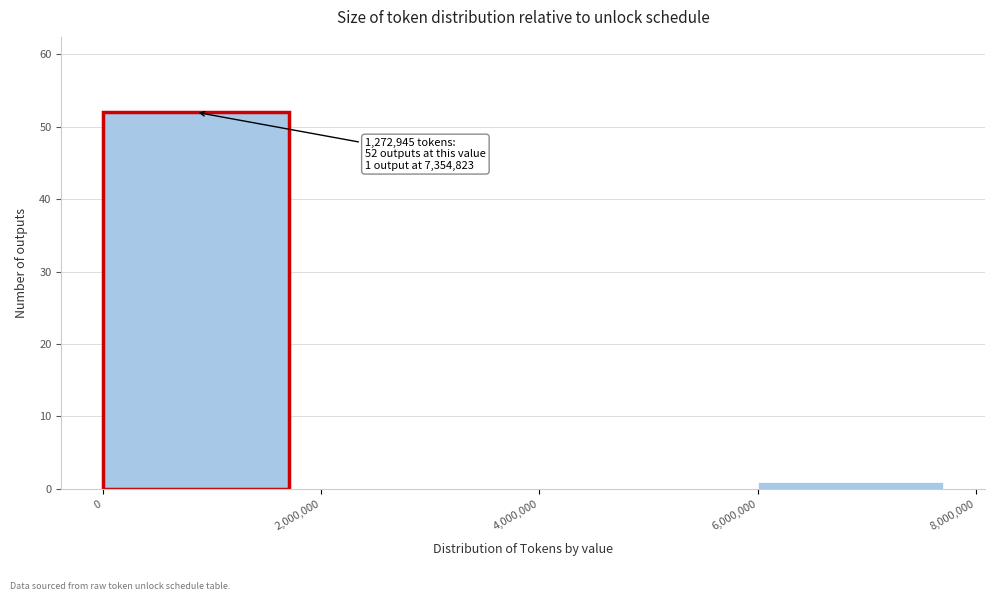

Which range on the x-axis has the tallest bar?

0 to 2,000,000